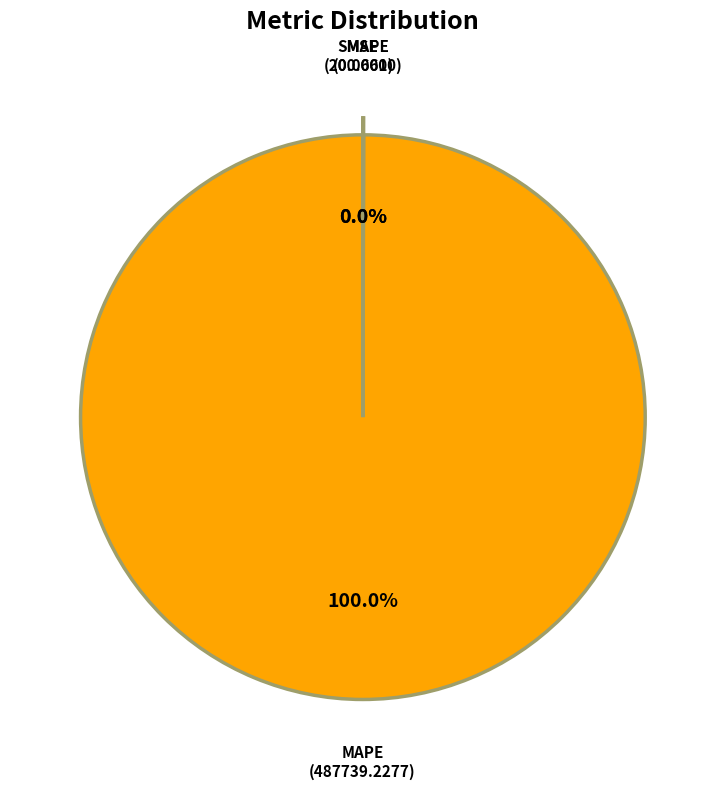

Is there a majority slice in this chart?

Yes